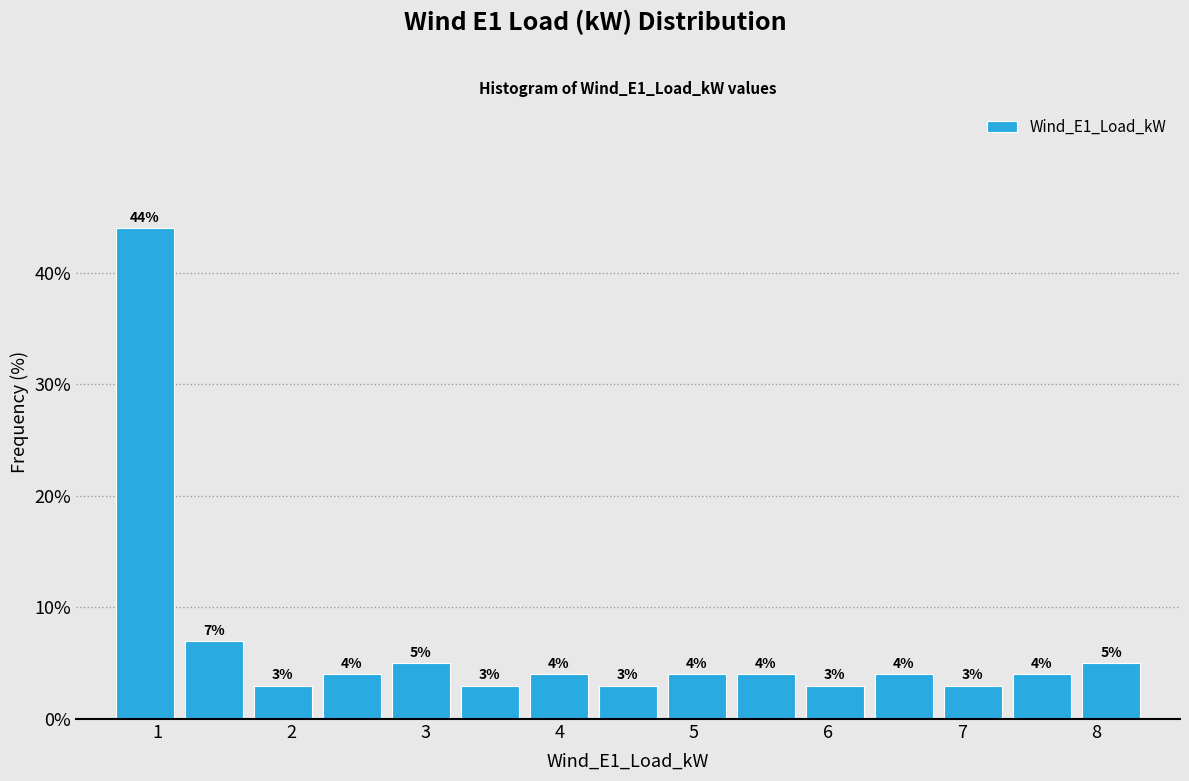

How tall is the bar that spans 3.7 to 4.3 on the x-axis? The bar edges are not printed on the chart, so give them approximately, as read against the axis.

4